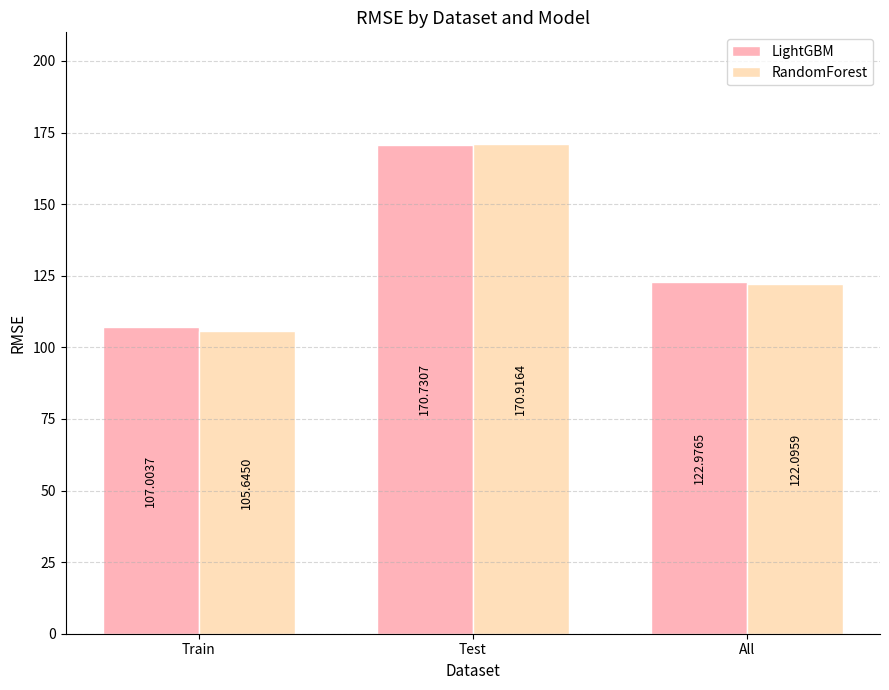

What is the approximate value of RandomForest at Train?

105.6